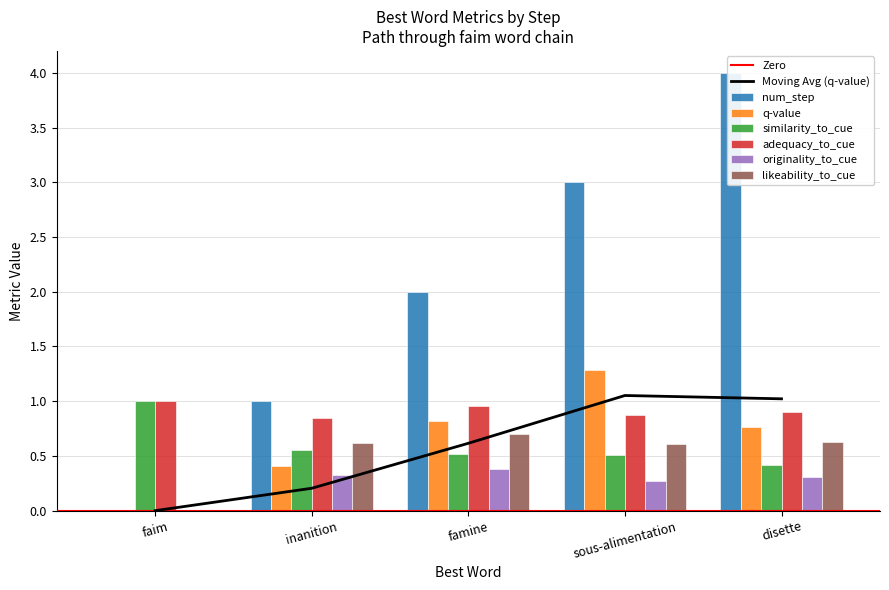

What is the average value of the likeability_to_cue series?

0.5